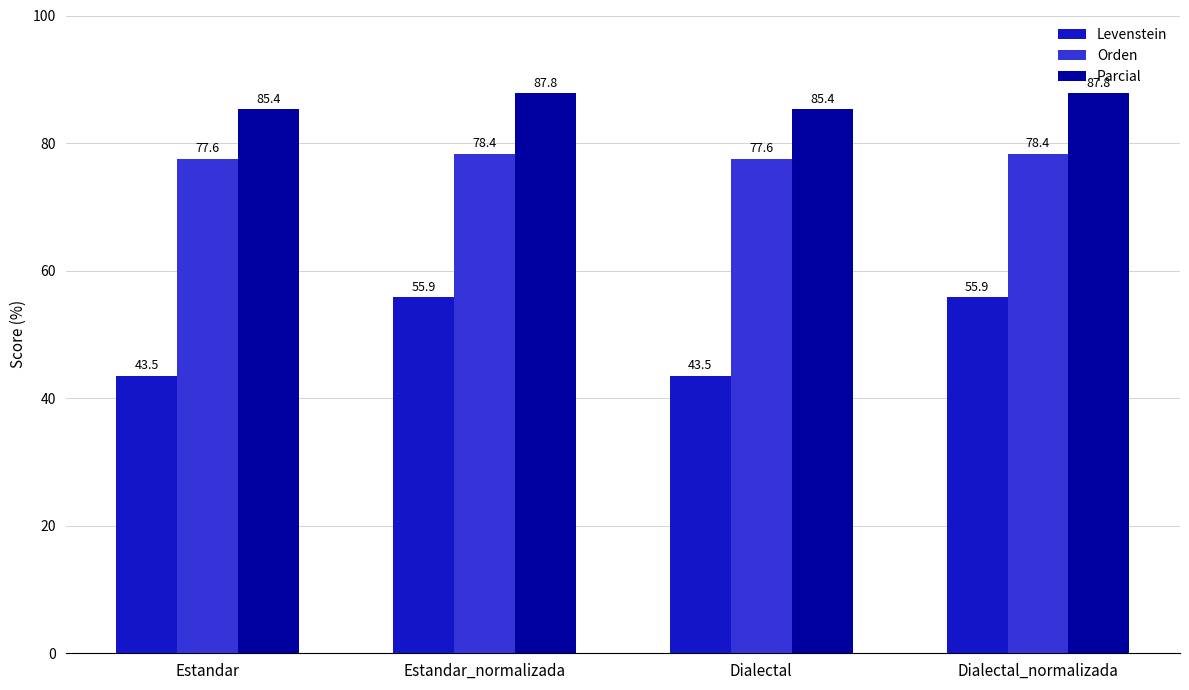

What is the minimum value shown in the chart?

43.5